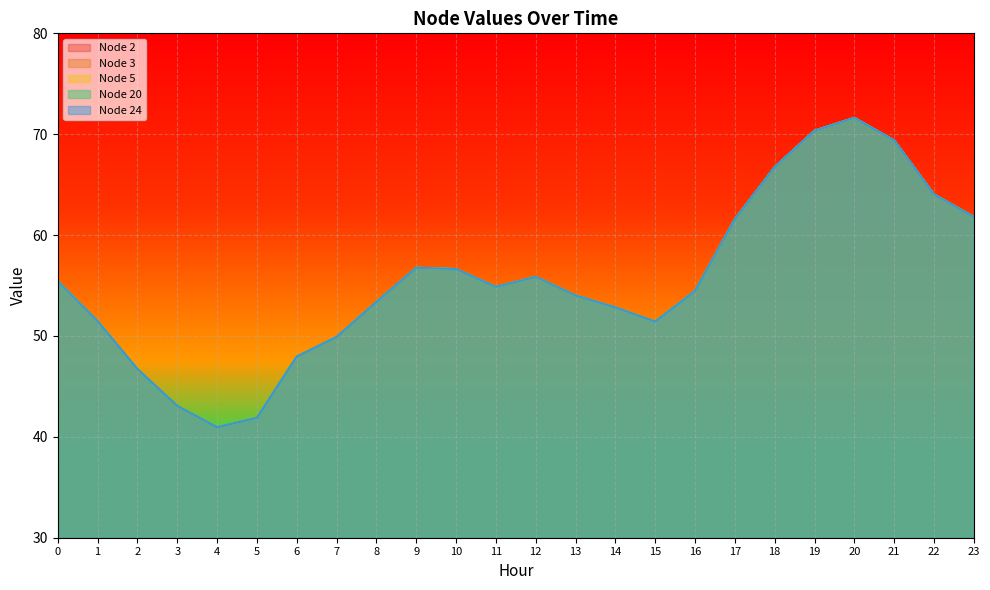

True or false: Node 2 and Node 5 cross at least once.

False